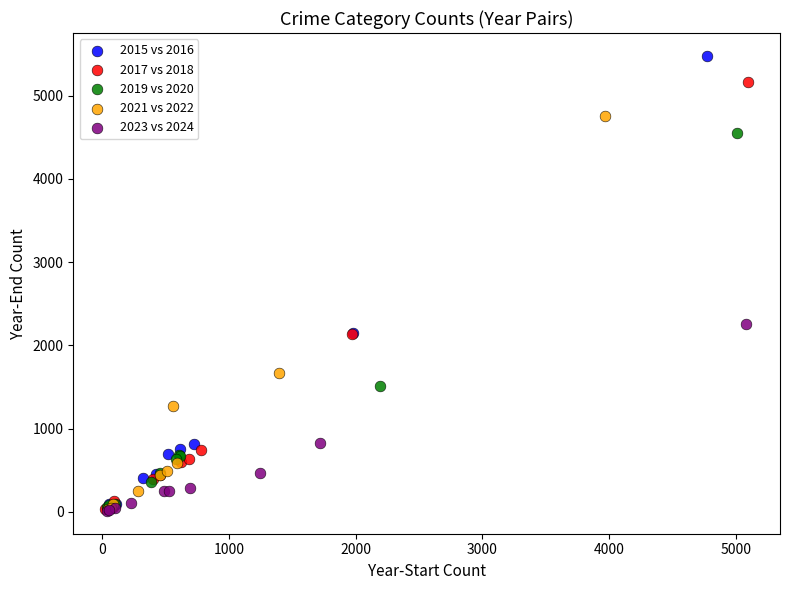

Which series contains the highest Y value?

2015 vs 2016